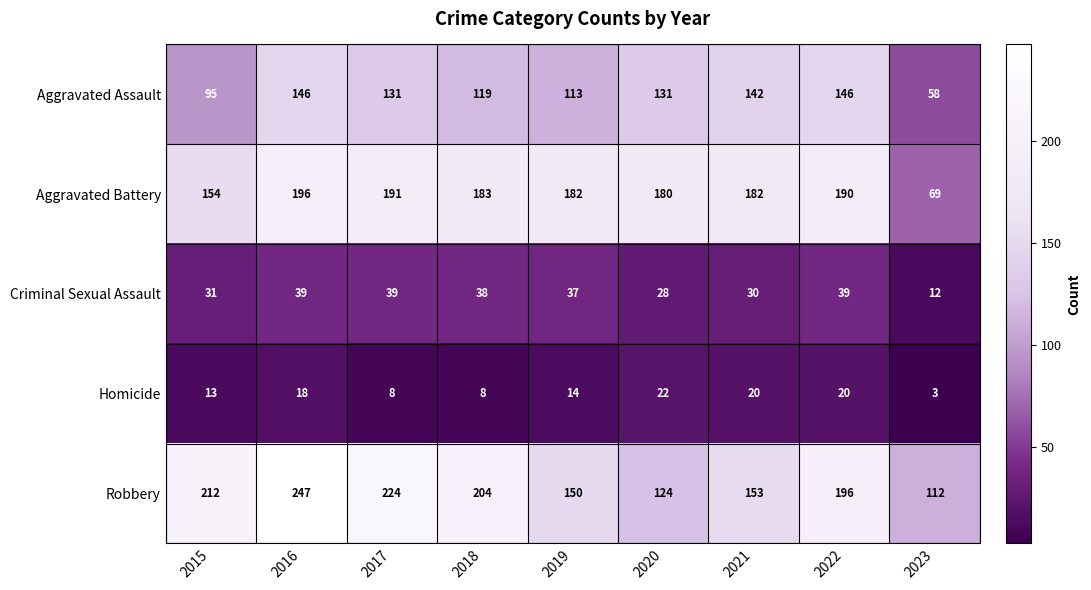

List the series in order of their peak value, highest first.

Robbery, Aggravated Battery, Aggravated Assault, Criminal Sexual Assault, Homicide